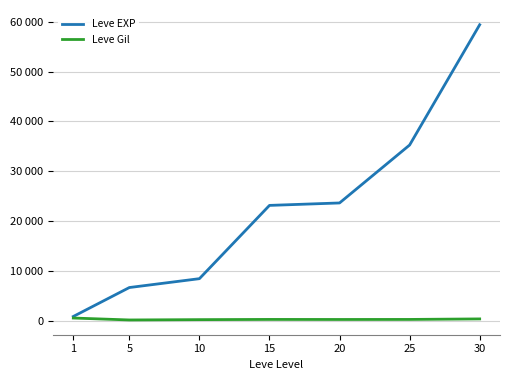

True or false: Leve EXP has more than 1 interior local peaks.

False